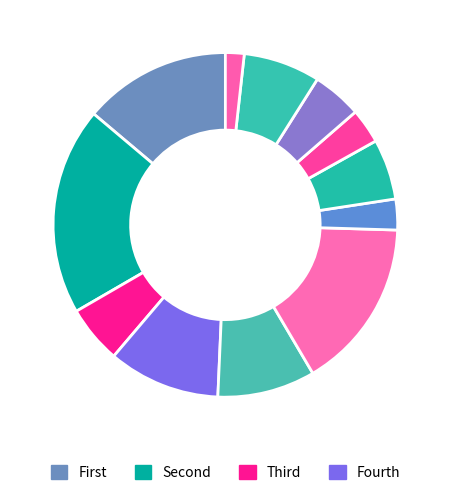

How many slices are in this pie chart?

12